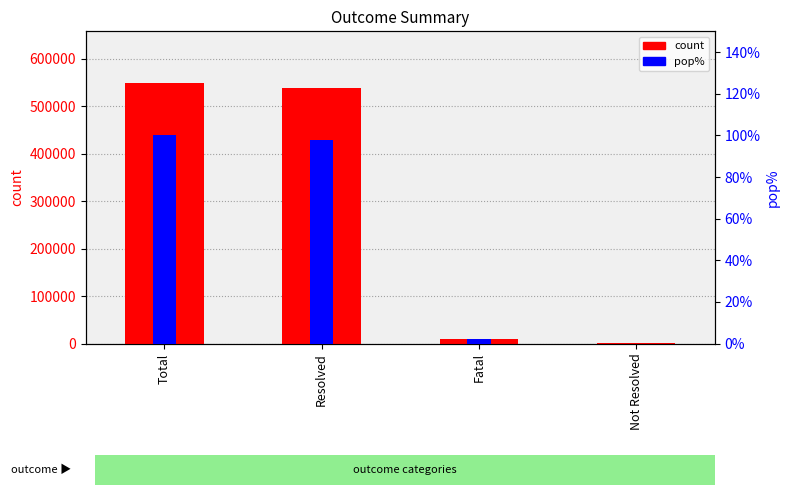

What is the label of the 4th bar from the right?

Total